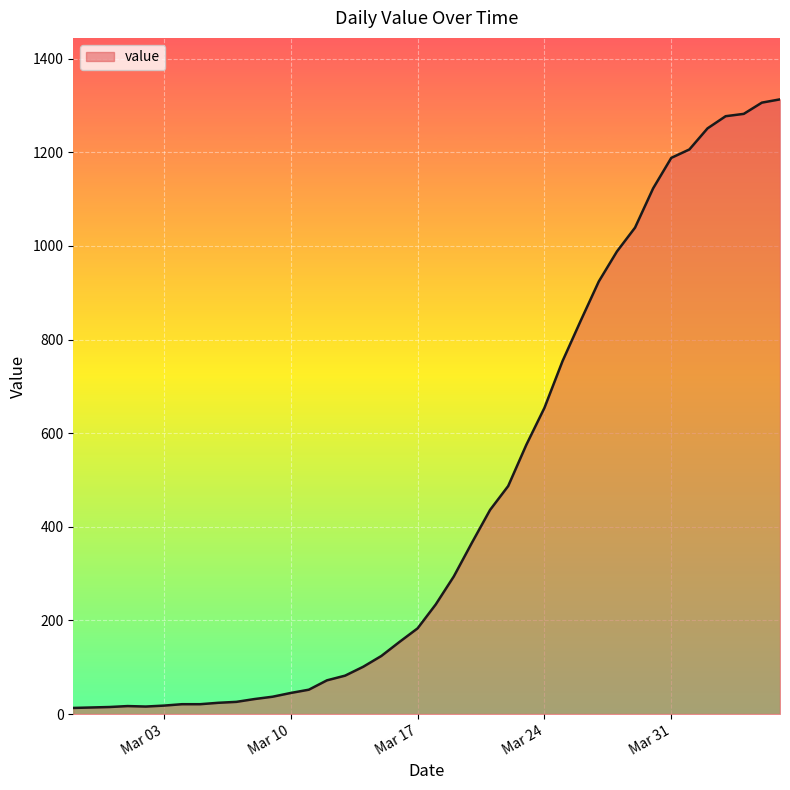

What is the maximum value shown in the chart?

1313